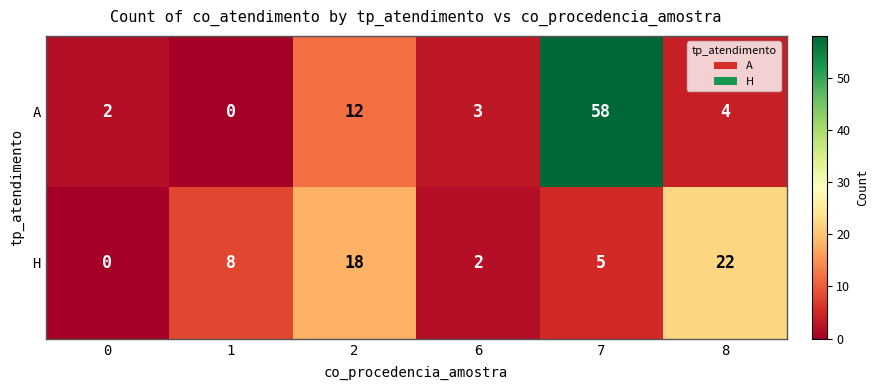

How many categories are shown in the chart?

6